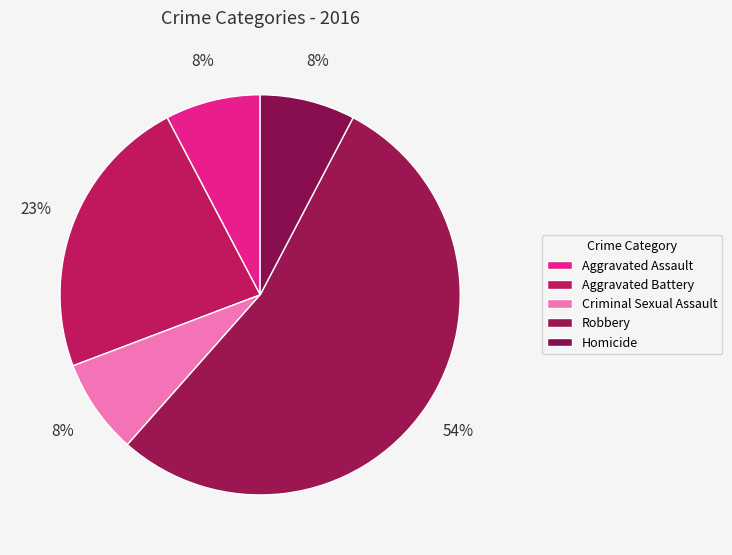

How many slices are in this pie chart?

5